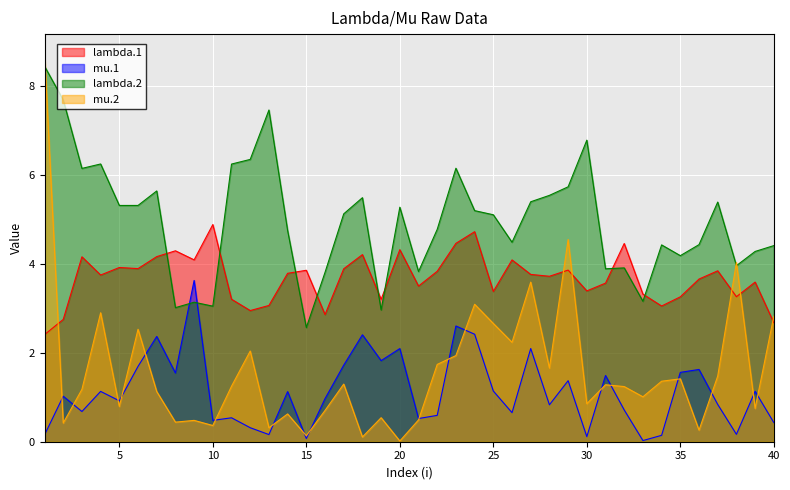

Is the value of lambda.1 at 27 greater than the value of lambda.2 at 20?

No